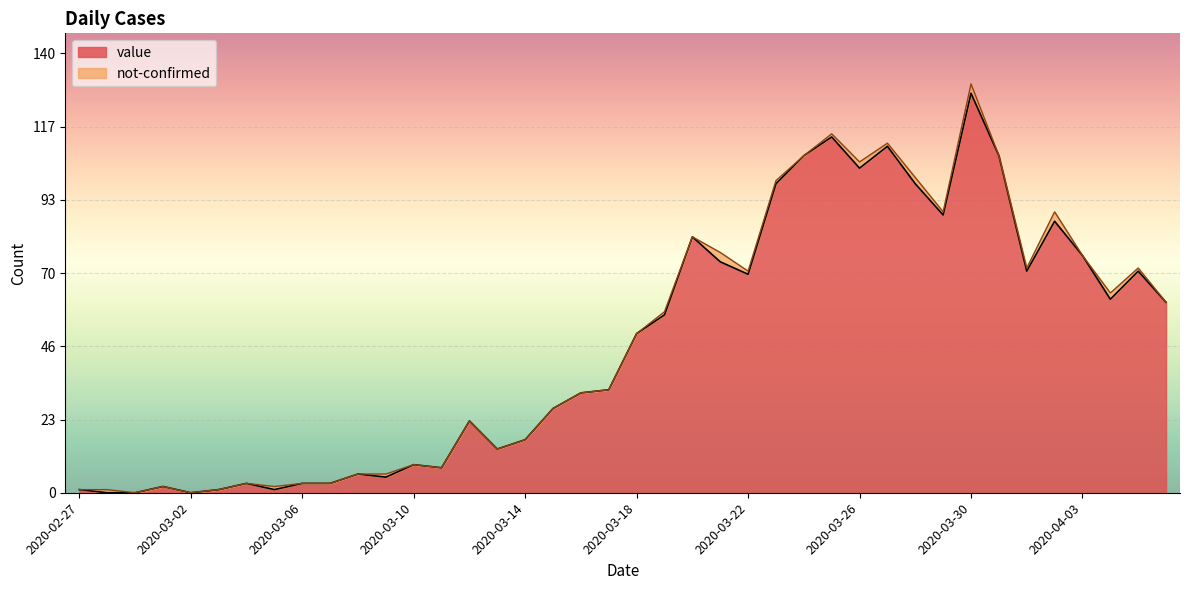

How many lines are shown in the chart?

2